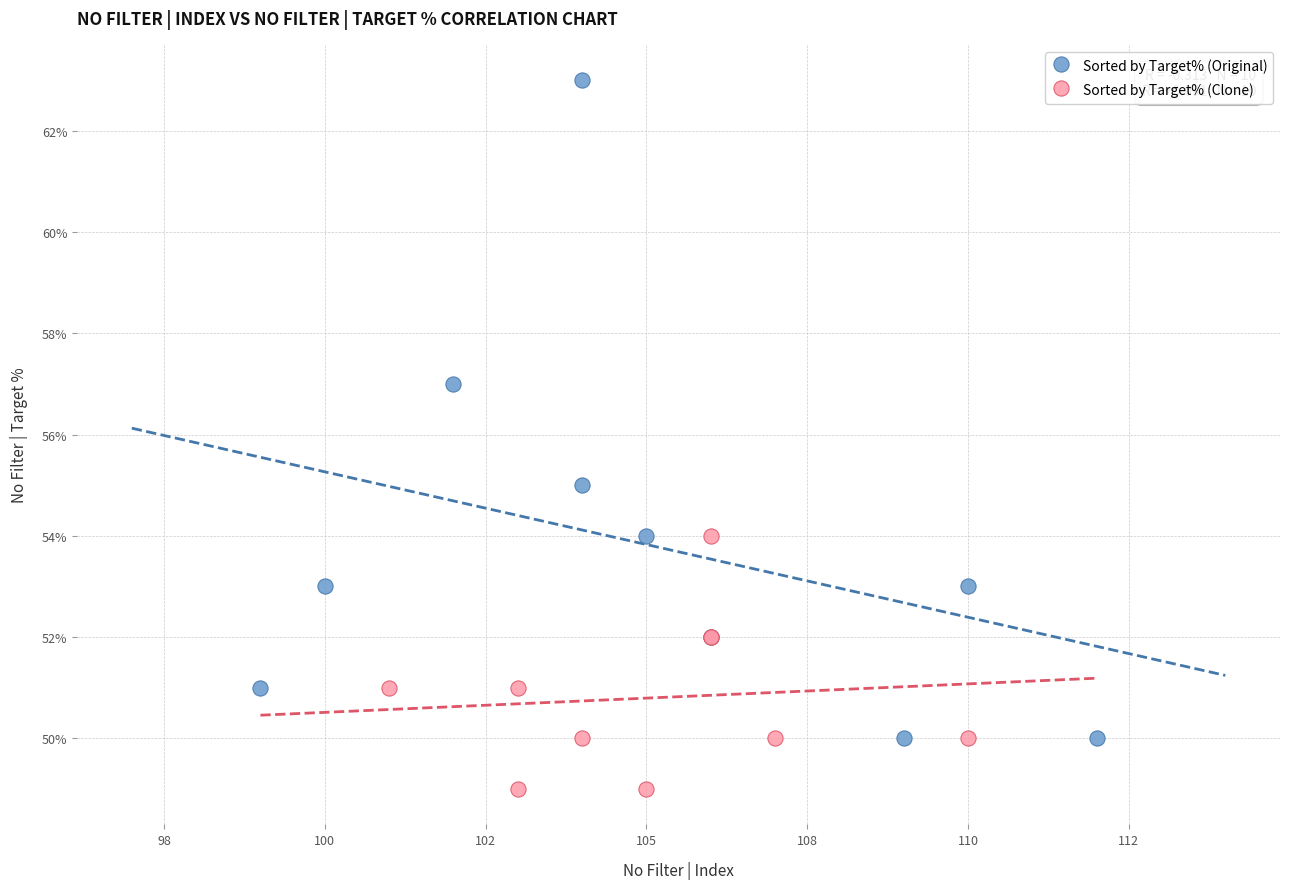

Which series reaches the minimum Y coordinate?

Sorted by Target% (Clone)